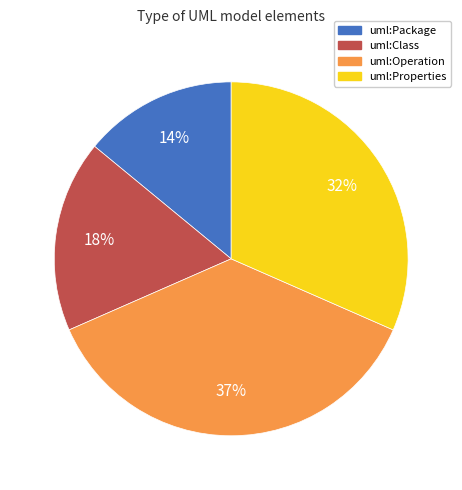

Is it true that uml:Properties is 26% of the pie?

False